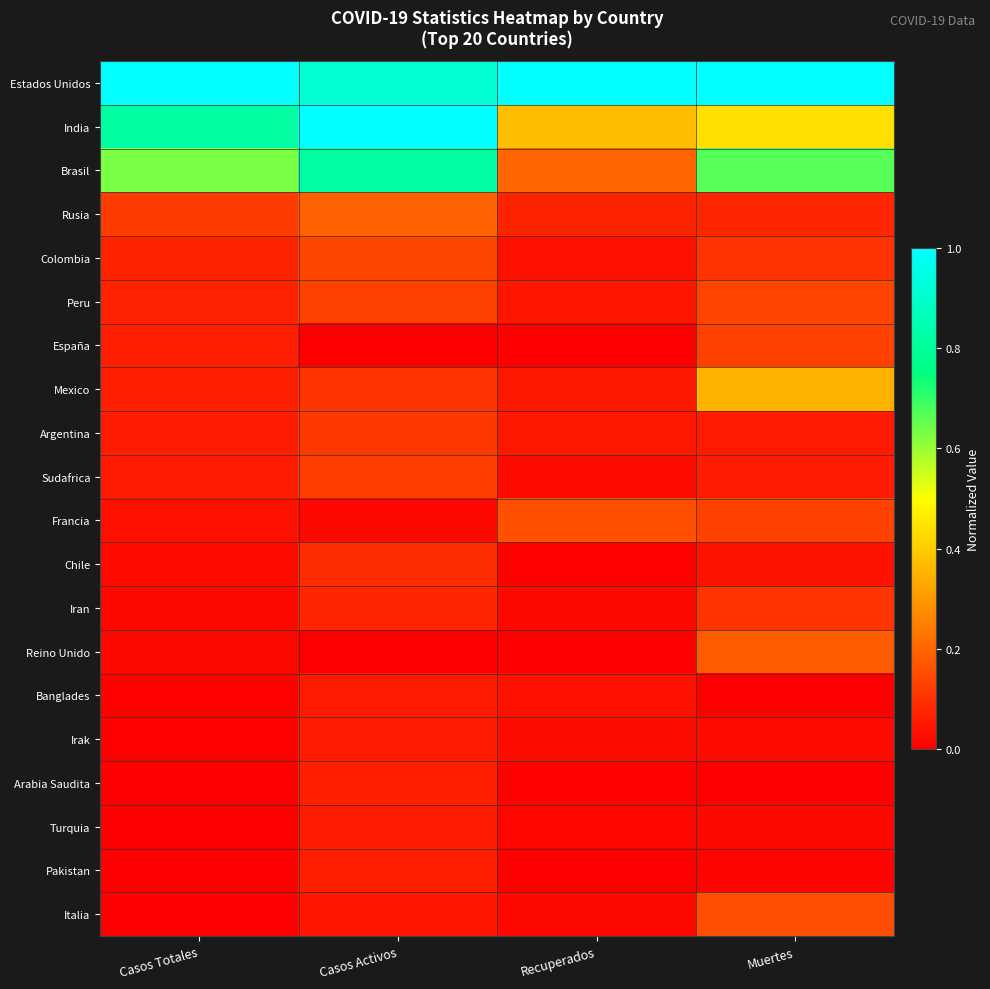

Between Recuperados and Casos Totales, which is larger?

Recuperados